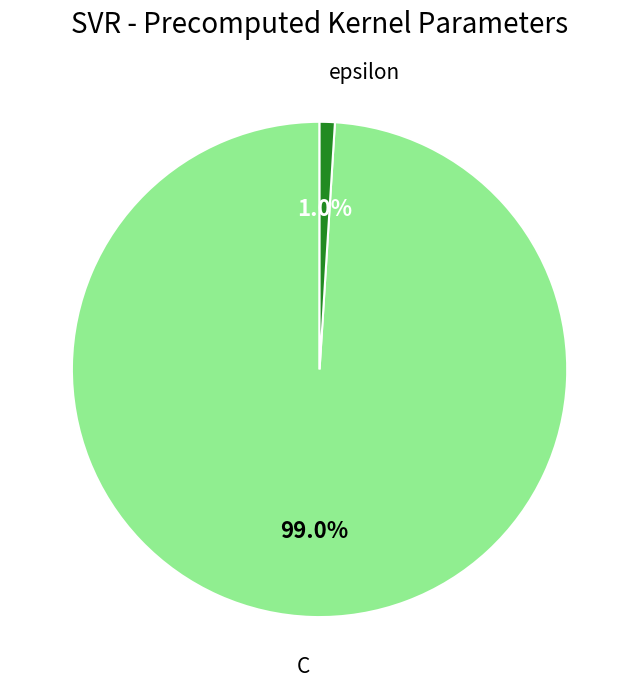

Is it true that epsilon is 10% of the pie?

False